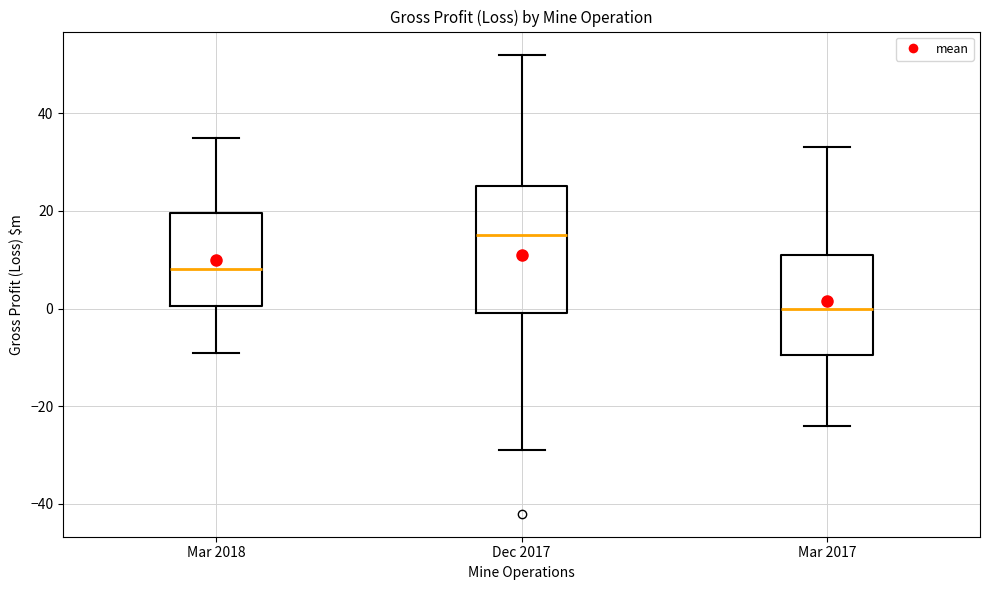

Reading left to right, transcribe this box plot: for each box, give where its median line is, the range the box spans, and where its two whiskers end, as read against the y-axis. The values are not printed on the chart, so give them approximately, as read against the axis.

Mar 2018: median 8, box 0 to 20, whiskers -8 to 36
Dec 2017: median 16, box 0 to 26, whiskers -28 to 52
Mar 2017: median 0, box -10 to 12, whiskers -24 to 34